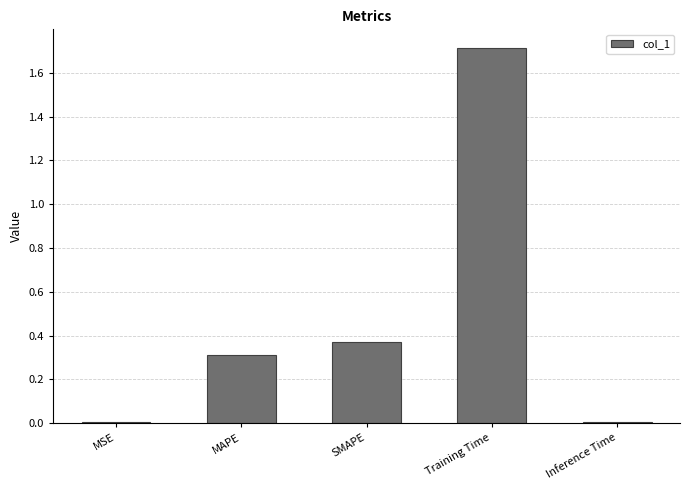

Which label corresponds to the largest value in the chart?

Training Time